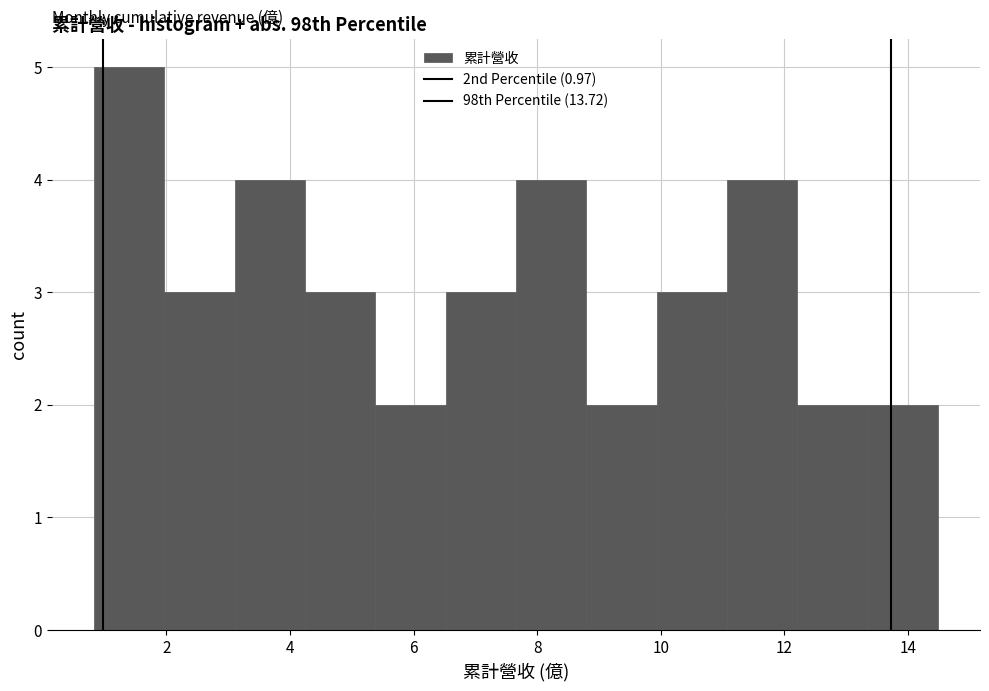

Reading left to right, transcribe this chart: for each bar, give the range it covers on the x-axis and its height. Neither the bar edges nor the heights are printed on the chart, so give them approximately, as read against the axes.

0.8 to 2.0: 5
2.0 to 3.2: 3
3.2 to 4.2: 4
4.2 to 5.4: 3
5.4 to 6.6: 2
6.6 to 7.6: 3
7.6 to 8.8: 4
8.8 to 10.0: 2
10.0 to 11.0: 3
11.0 to 12.2: 4
12.2 to 13.4: 2
13.4 to 14.4: 2